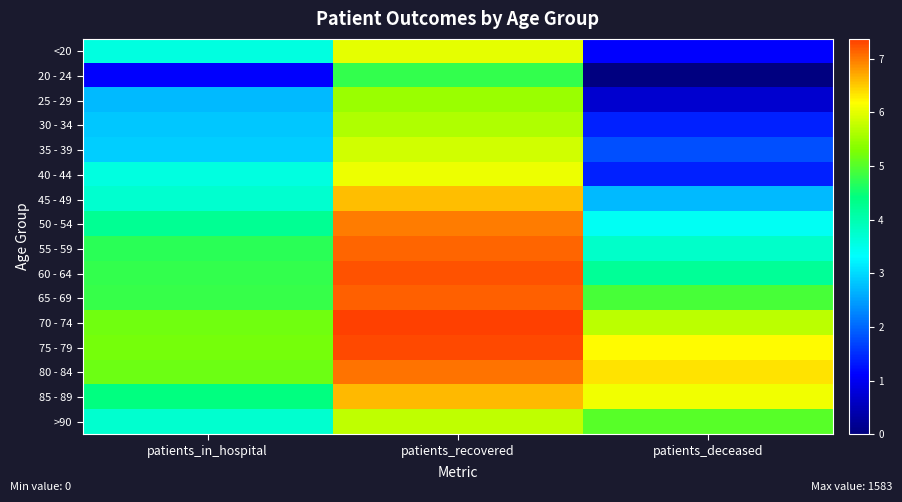

At how many categories does at least one series exceed 3?

3